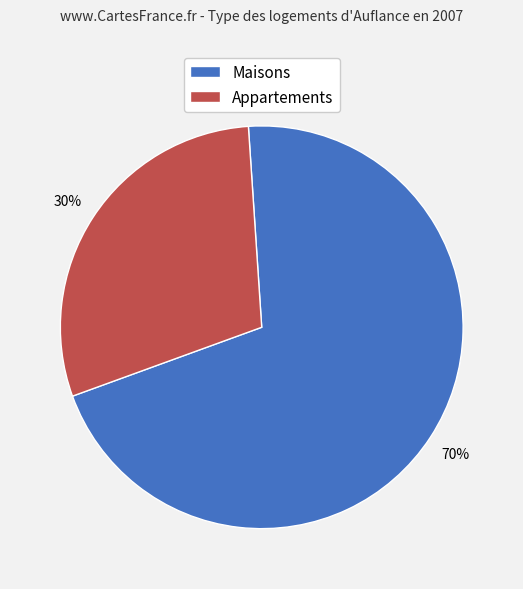

Rank the categories by value from lowest to highest.

Appartements, Maisons